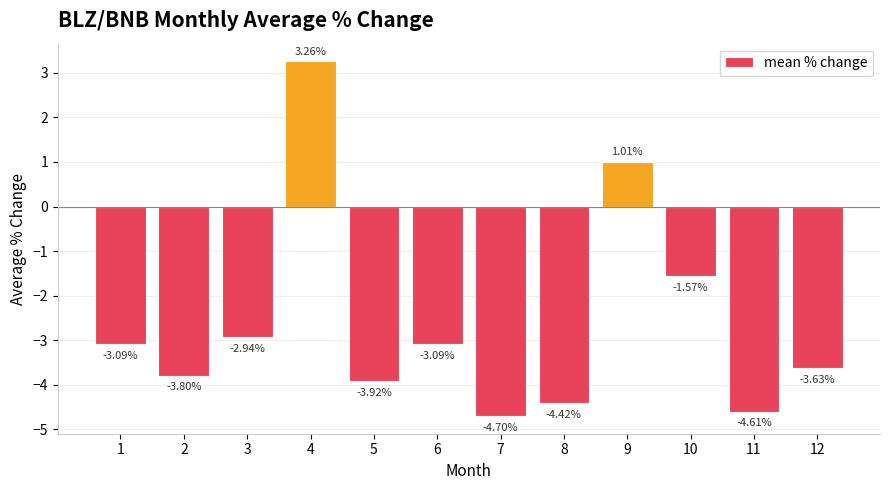

What is the sum of the values at 7 and 5?

-8.6